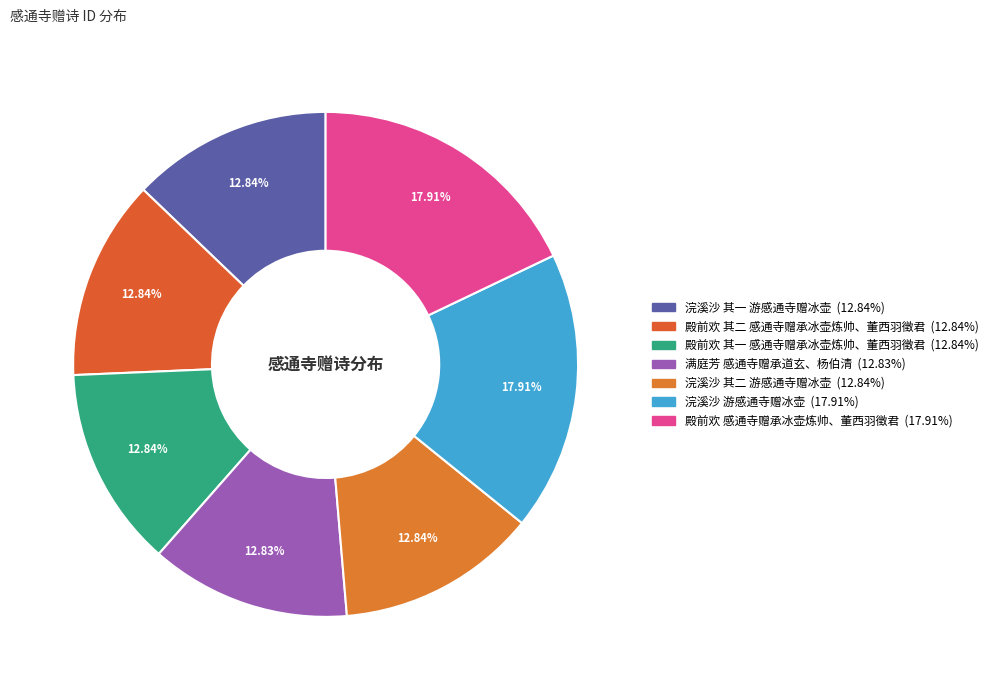

What is the change in value from 殿前欢 其一 感通寺赠承冰壶炼帅、董西羽徵君 to 浣溪沙 游感通寺赠冰壶?

+196136